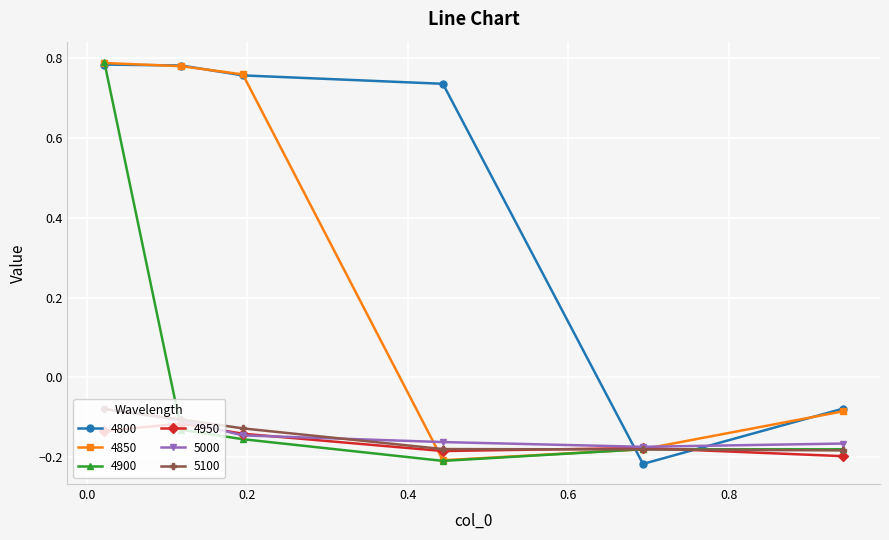

True or false: 4950 has more than 0 points higher than both neighbors.

True